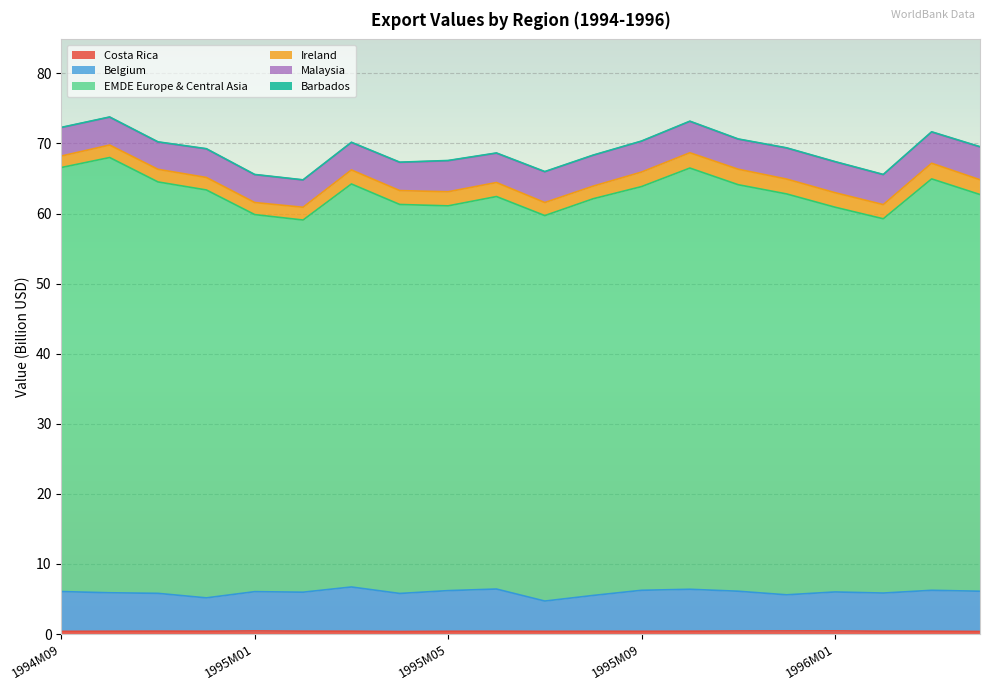

The value of Costa Rica at 1995M04 is 0.4. True or false?

True